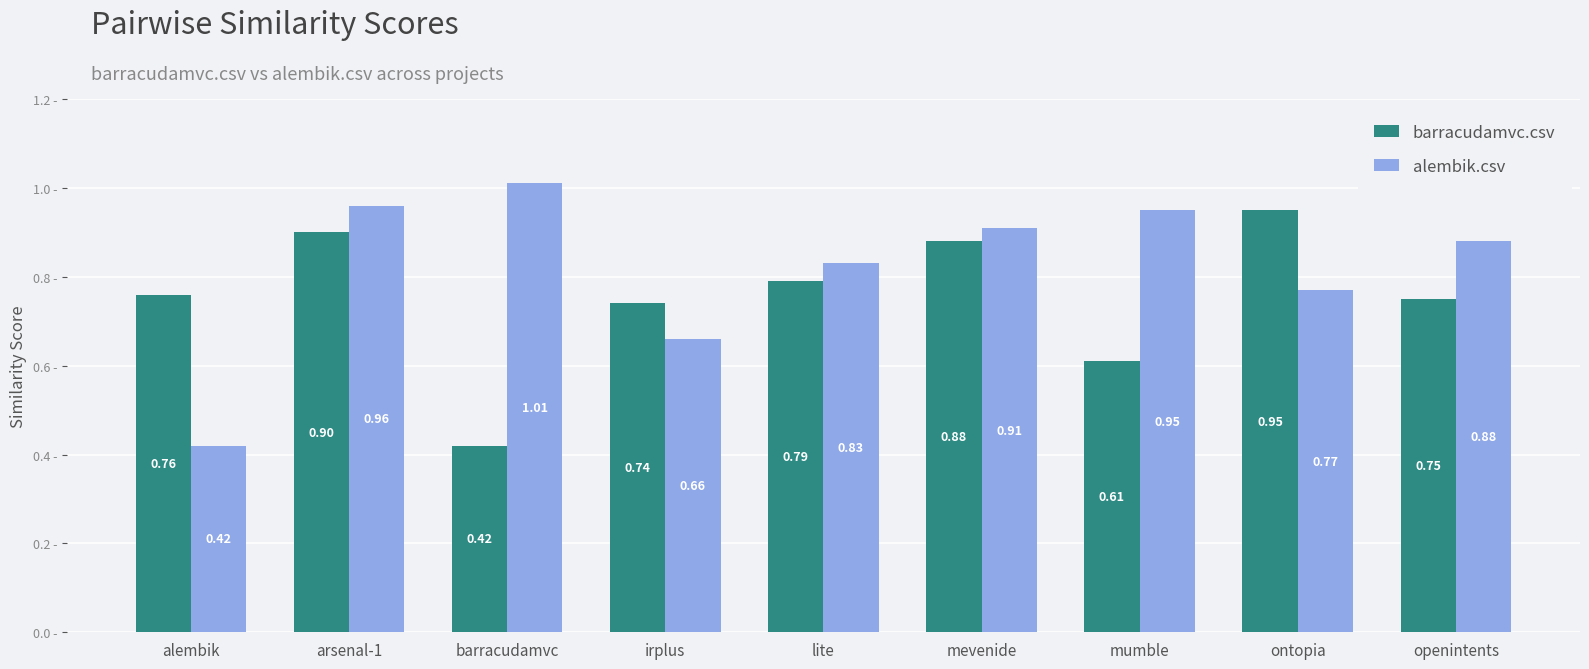

Rank the series by their maximum value, from highest to lowest.

alembik.csv, barracudamvc.csv